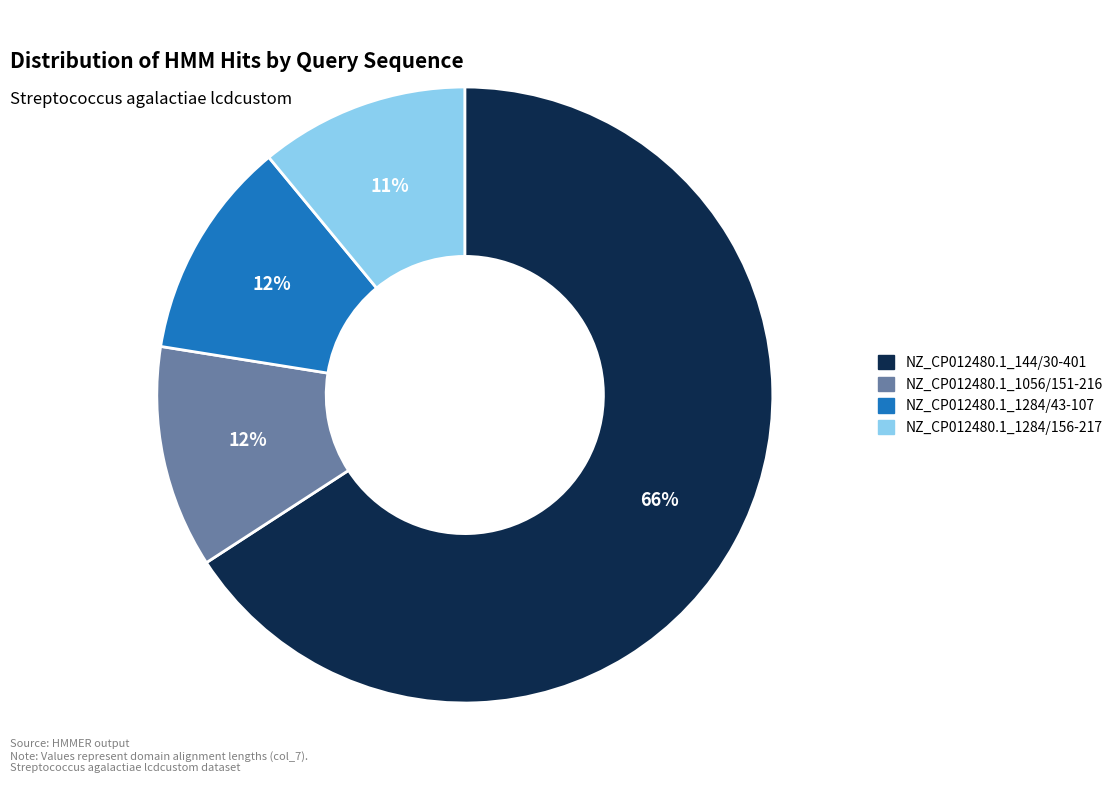

How many slices are in this pie chart?

4